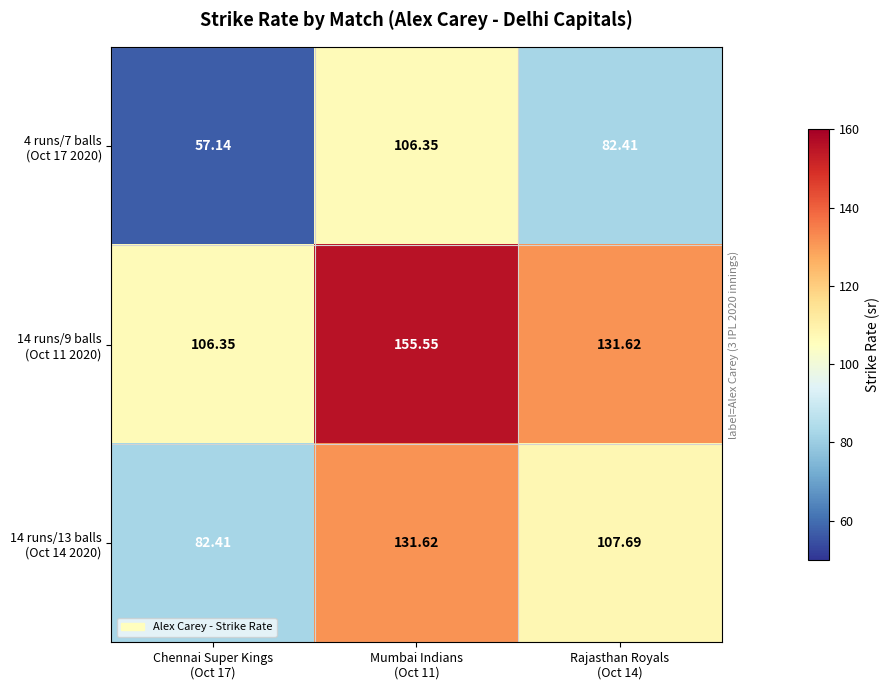

How many data points does each series have?

3